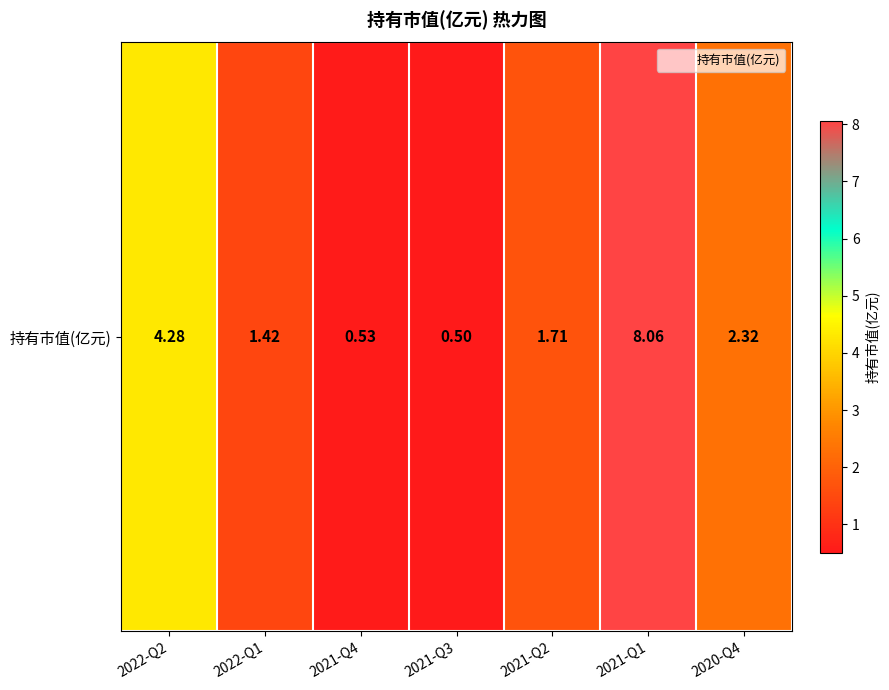

Reading left to right, transcribe all the data shown in this chart.

4.3	1.4	0.5	0.5	1.7	8.1	2.3